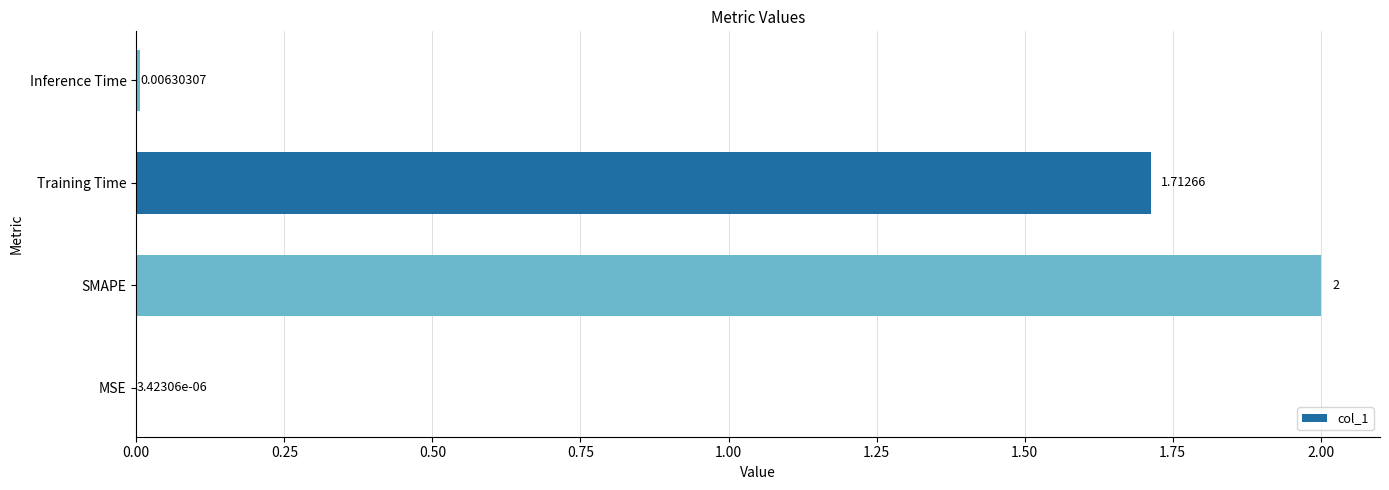

Which has a higher value, Training Time or MSE?

Training Time